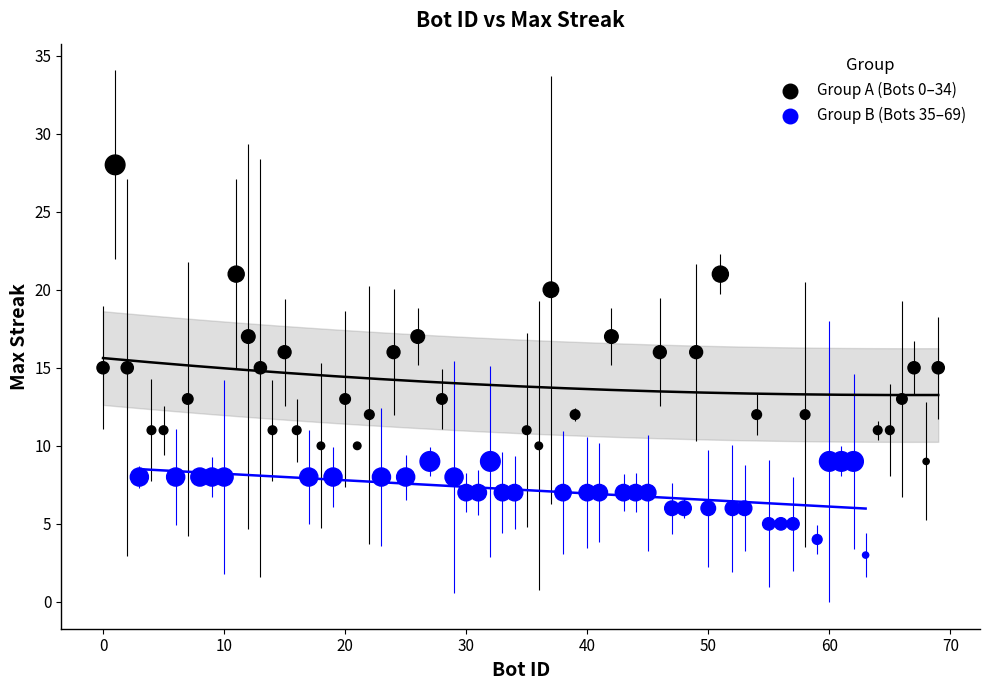

Which series reaches the maximum Y coordinate?

Group A (Bots 0–34)